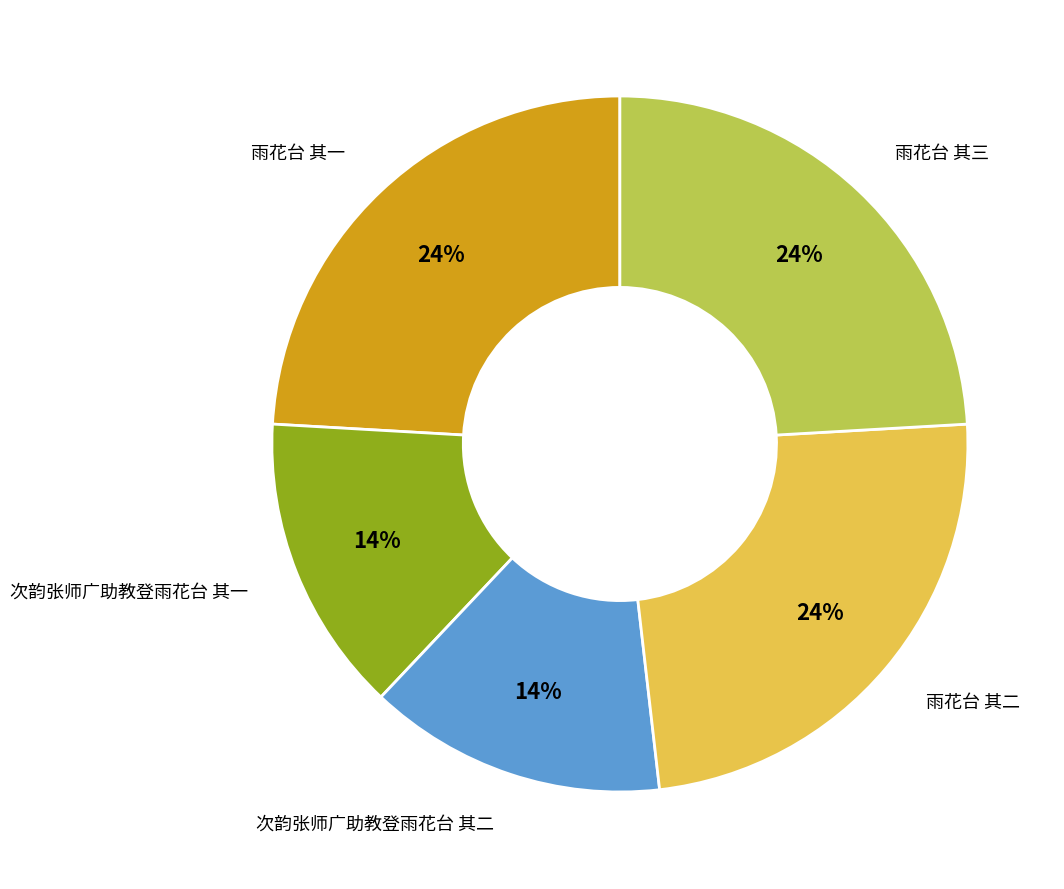

To the nearest percent, what is the combined percentage of 雨花台 其一 and 次韵张师广助教登雨花台 其一?

38%